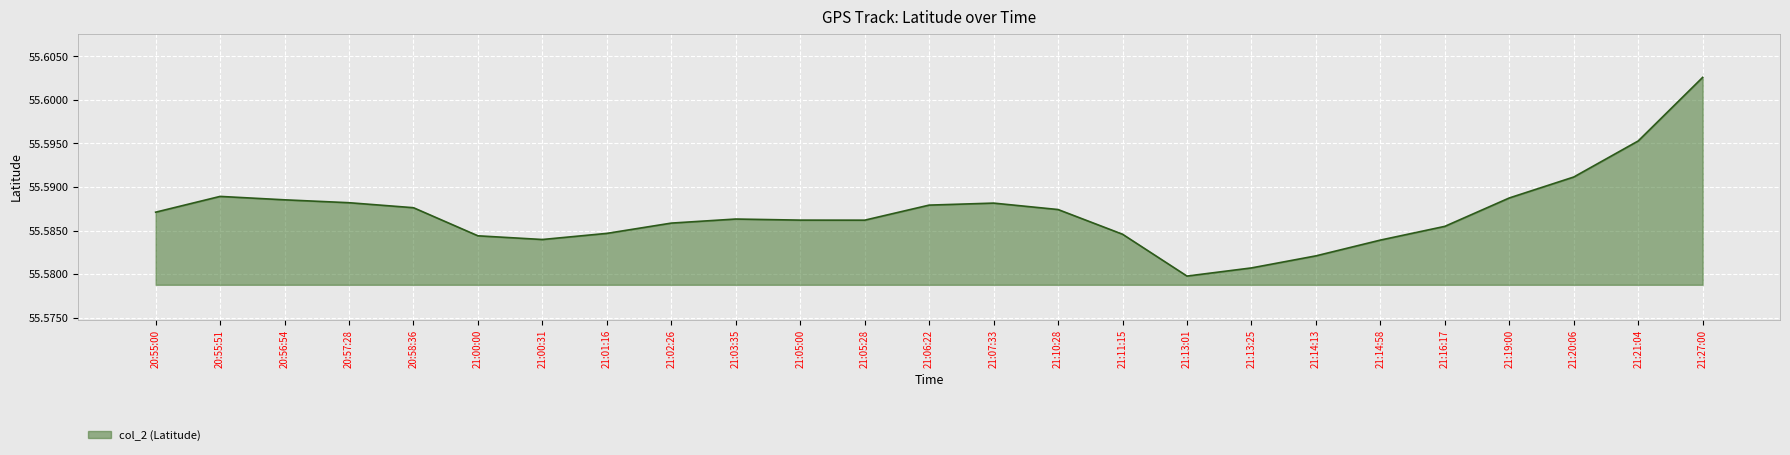

Which category has the lowest value across all series?

21:13:01